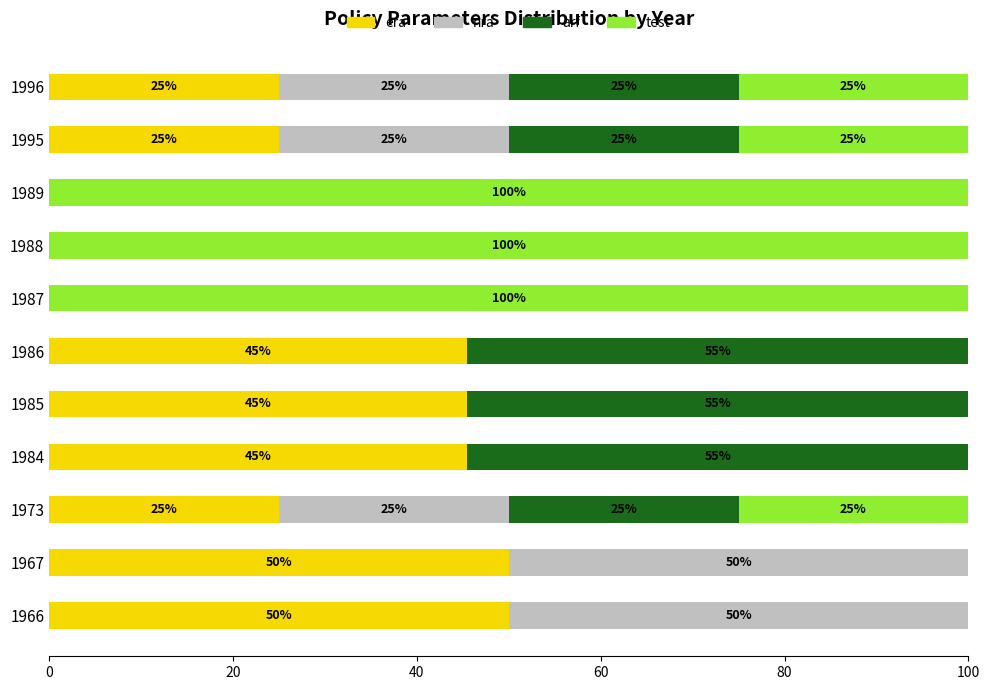

What is the total value across all series at 1985?

100.0